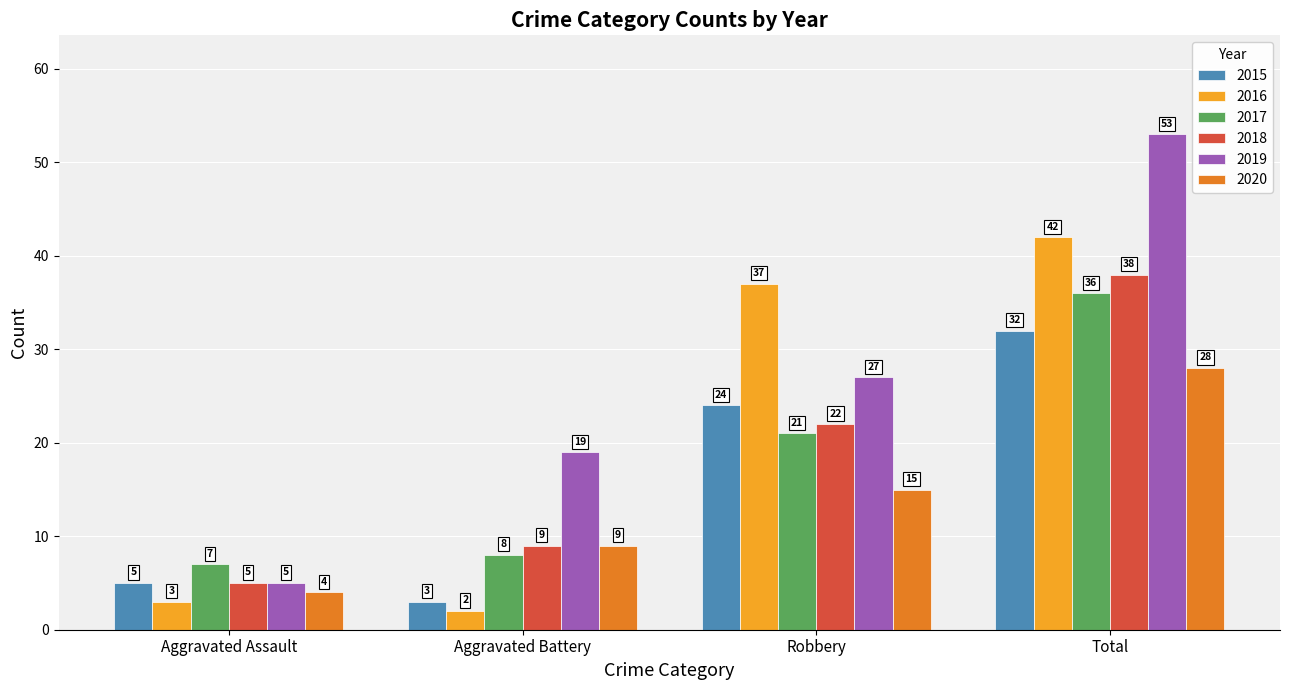

Between Aggravated Battery and Robbery, which series saw the biggest shift?

2016